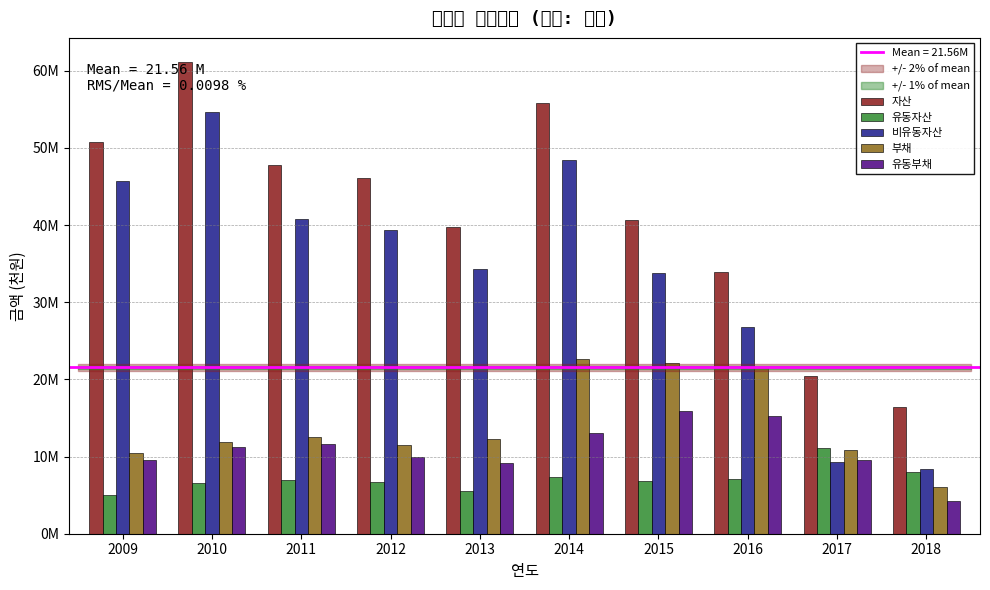

The 유동자산 series shows 5509305 at 2013. True or false?

True